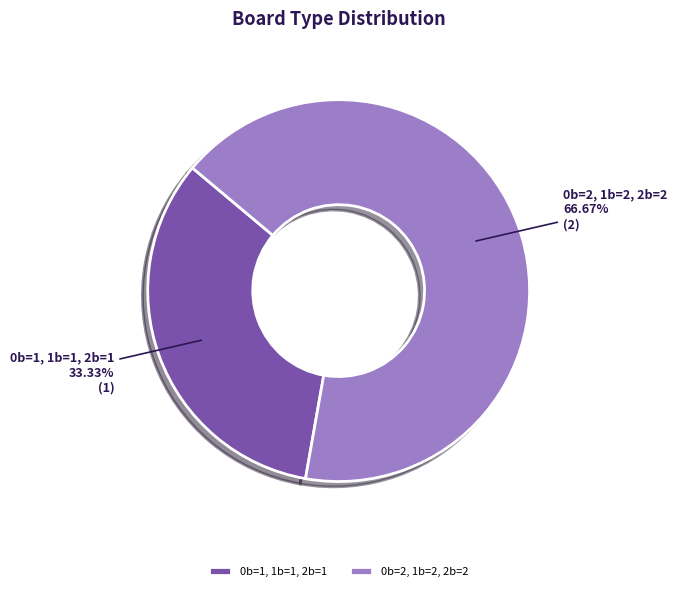

Which has a higher value, 0b=1, 1b=1, 2b=1 or 0b=2, 1b=2, 2b=2?

0b=2, 1b=2, 2b=2